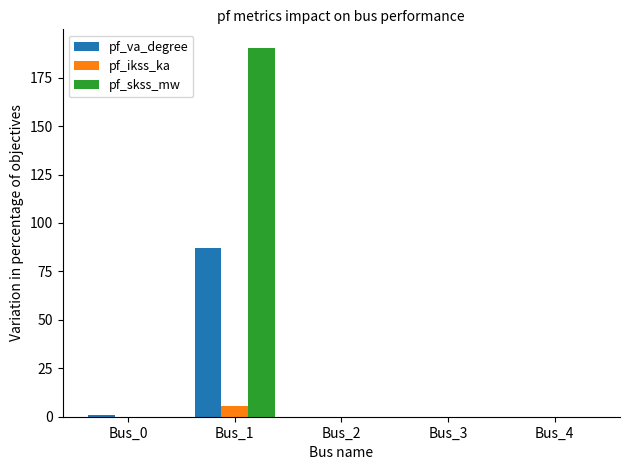

Which category has the highest value across all series?

Bus_1